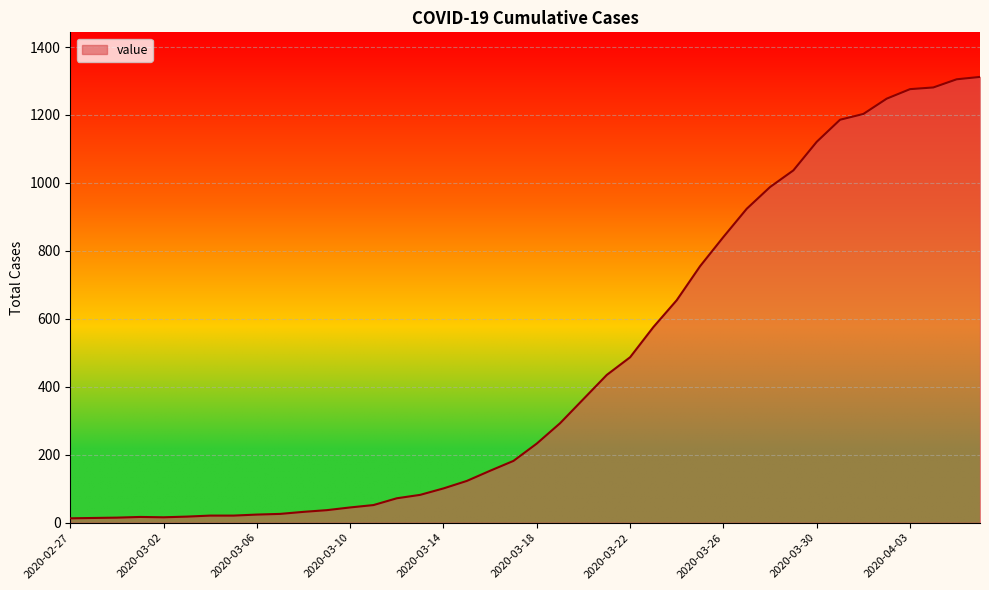

What is the maximum value shown in the chart?

1312